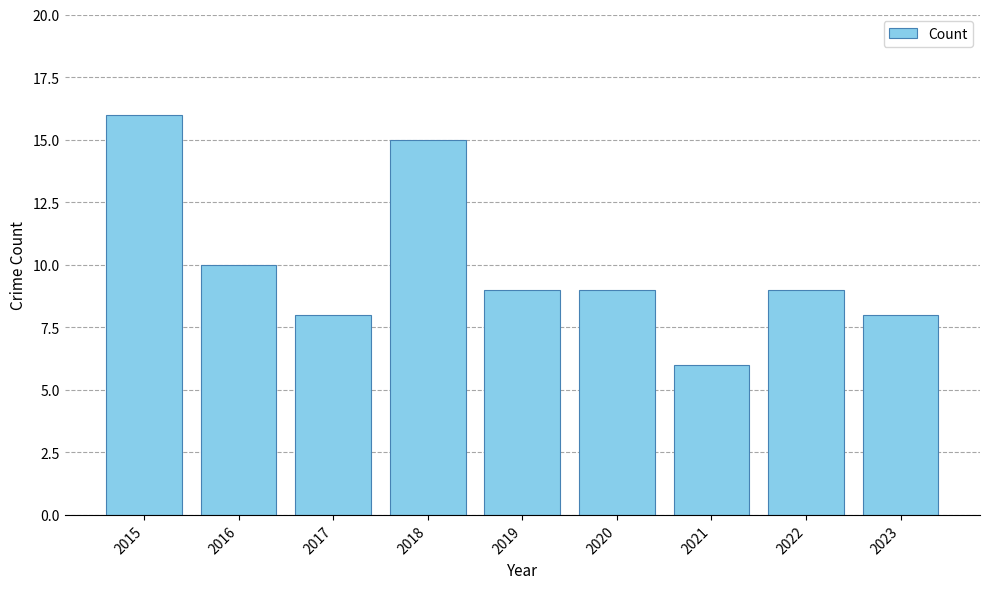

What is the difference between the second highest and minimum values?

9